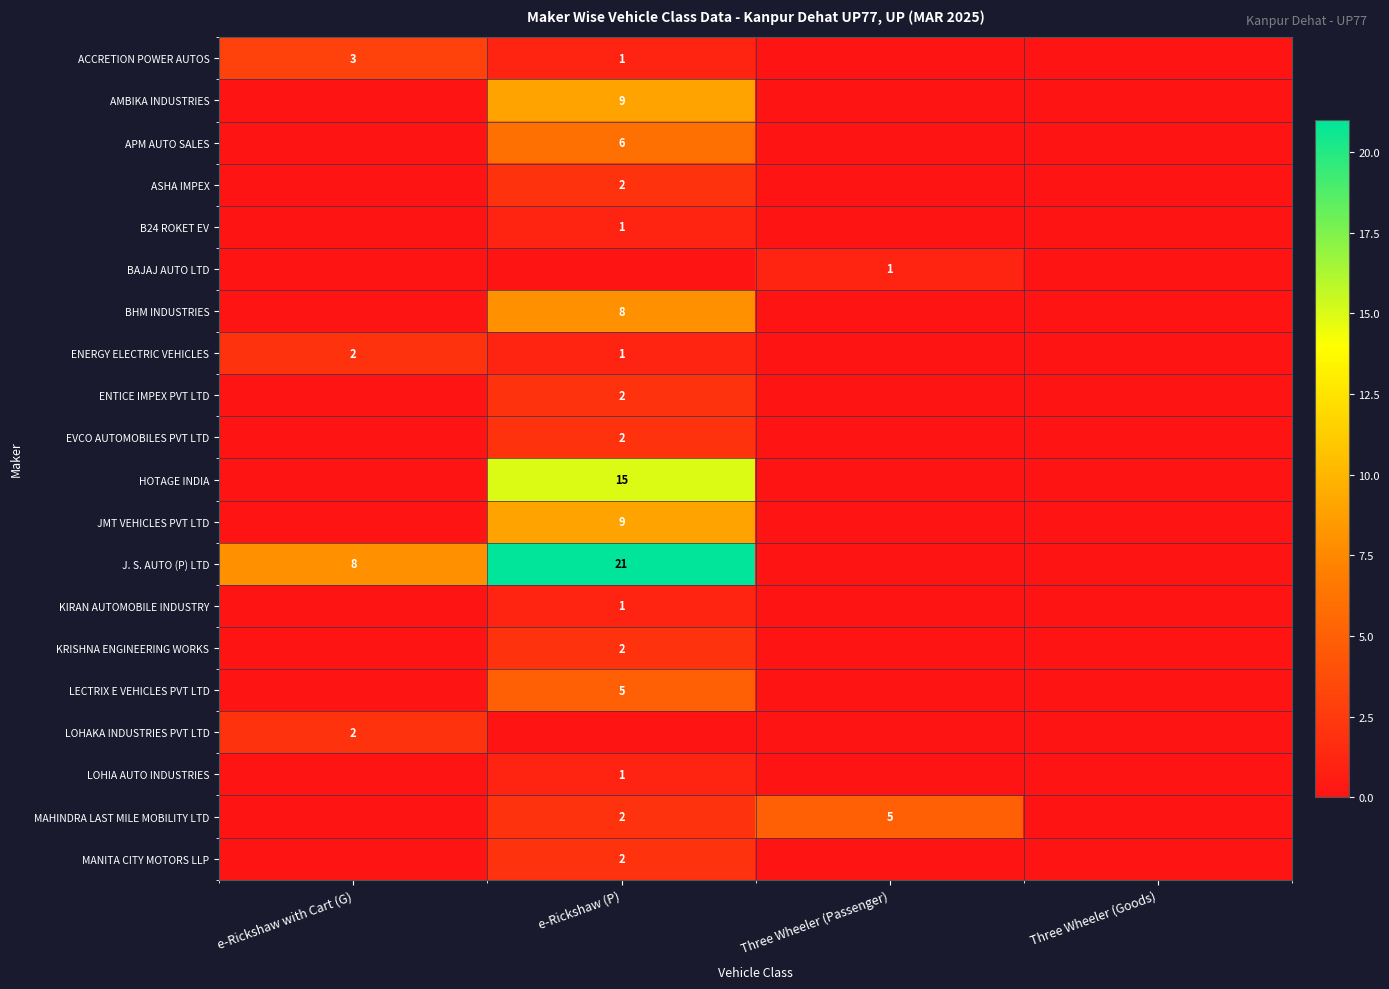

The value of ENERGY ELECTRIC VEHICLES at e-Rickshaw with Cart (G) is 2. True or false?

True